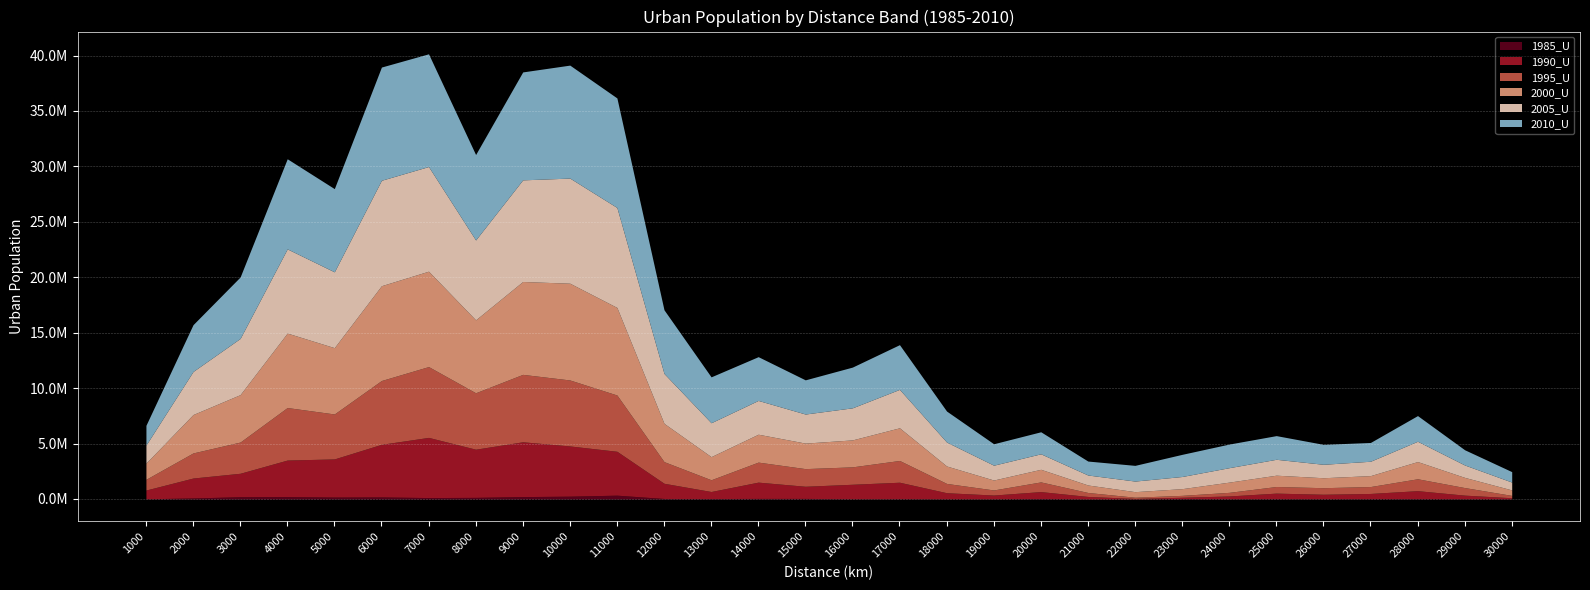

The 2010_U series shows 14370534 at 11000. True or false?

False